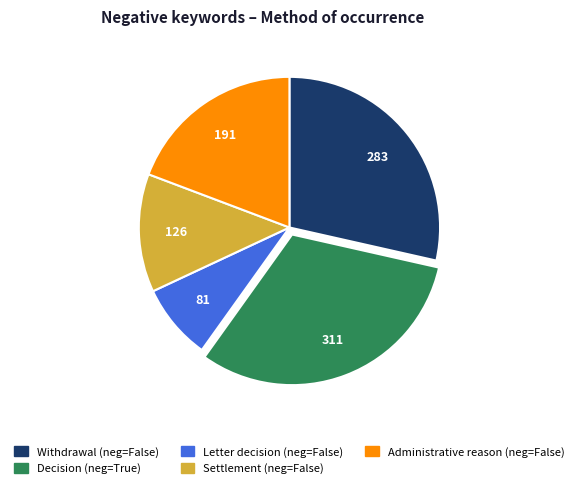

How many segments does this pie chart have?

5